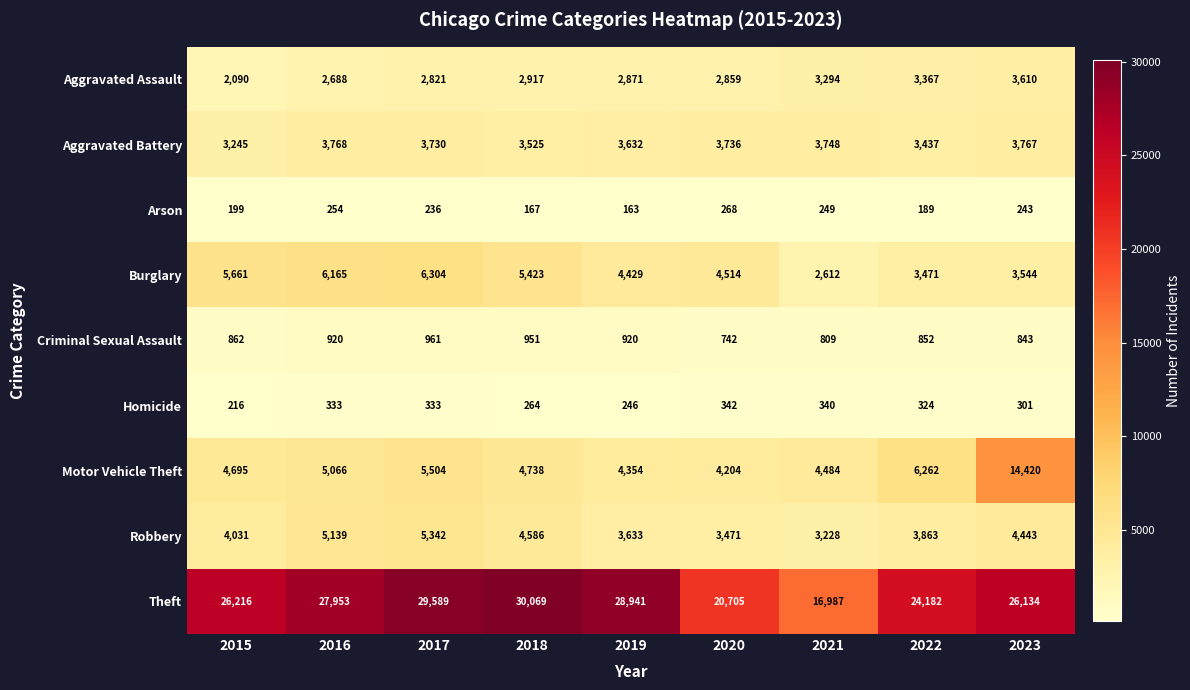

Rank the series by their maximum value, from lowest to highest.

Arson, Homicide, Criminal Sexual Assault, Aggravated Assault, Aggravated Battery, Robbery, Burglary, Motor Vehicle Theft, Theft